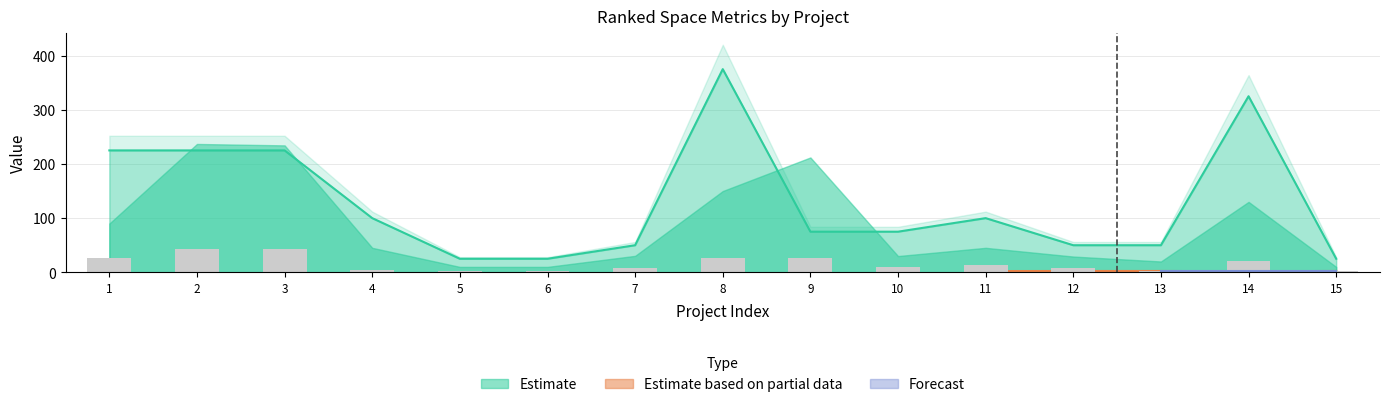

Does the chart contain stacked bars?

No